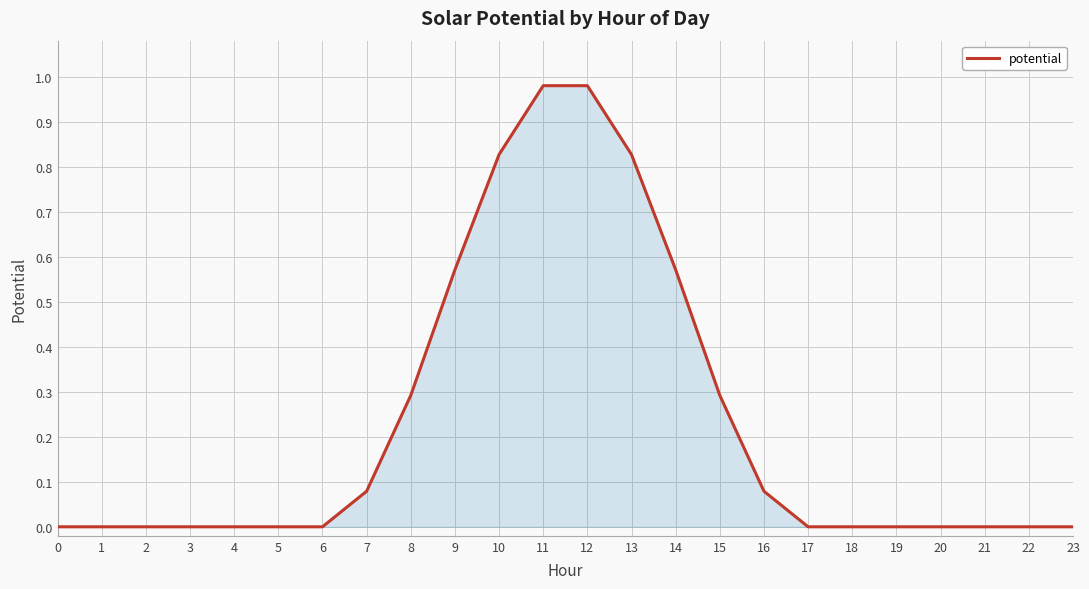

True or false: the data shows 0.0 at 17.

True